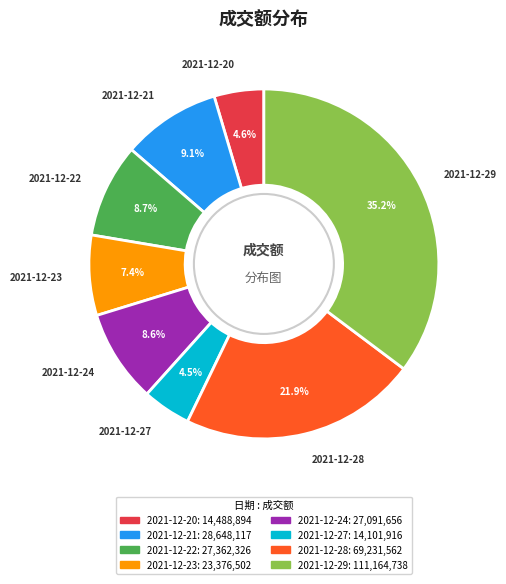

Which slice is the largest?

2021-12-29